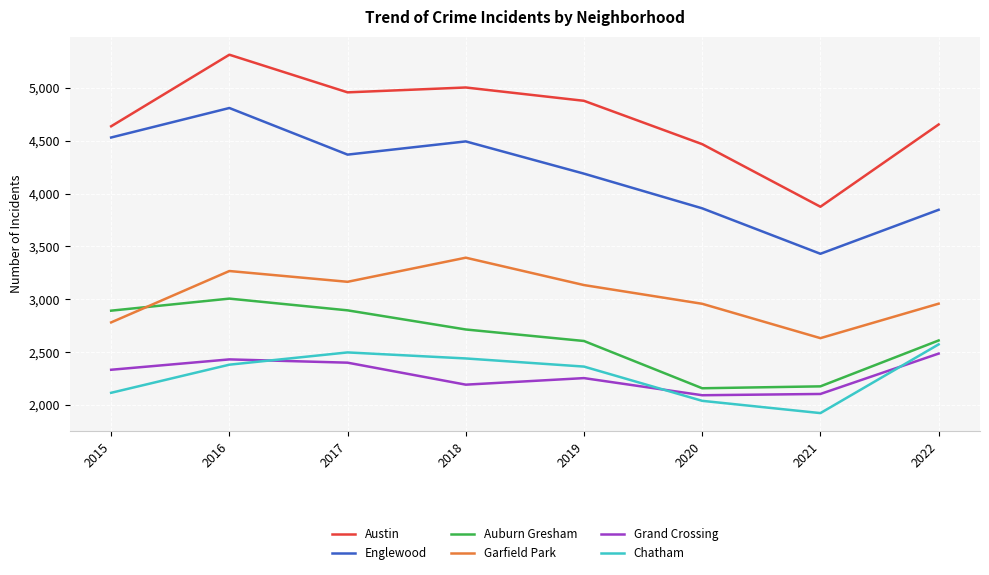

How many distinct data groups are displayed?

6